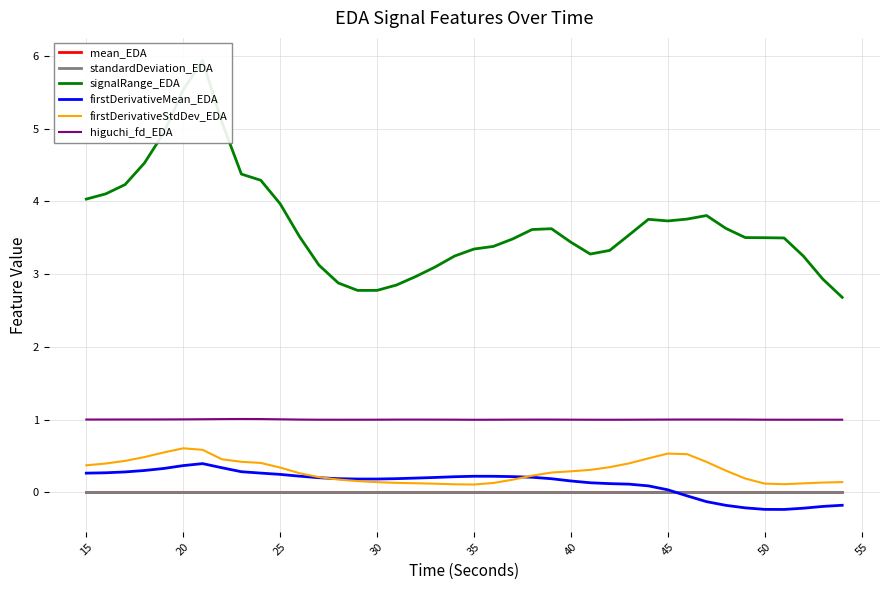

In standardDeviation_EDA, how many points are higher than both neighbors (excluding endpoints)?

2